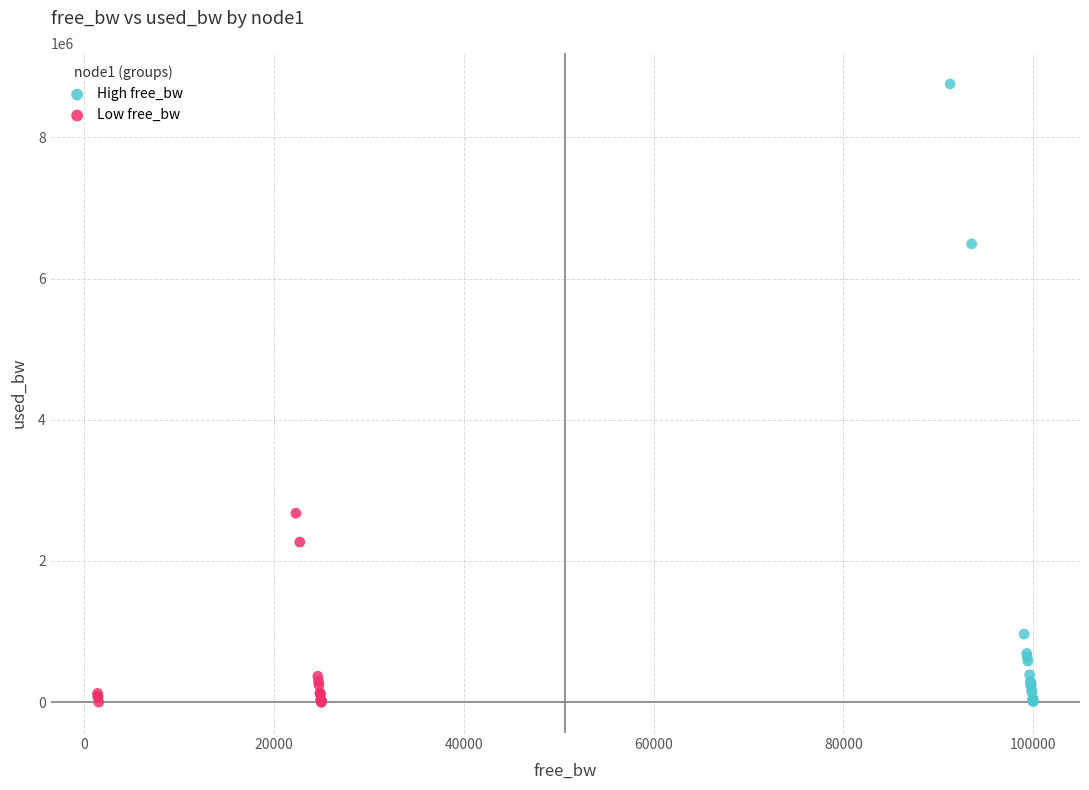

Which series contains the highest Y value?

High free_bw